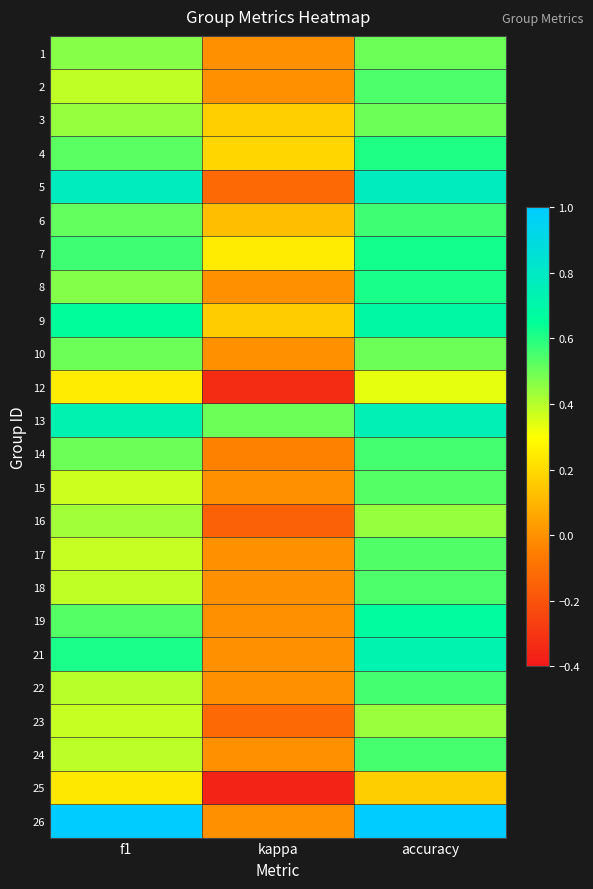

Rank the series at kappa from lowest to highest value.

25, 12, 16, 5, 23, 14, 1, 2, 8, 10, 15, 17, 18, 19, 21, 22, 24, 26, 6, 9, 3, 4, 7, 13